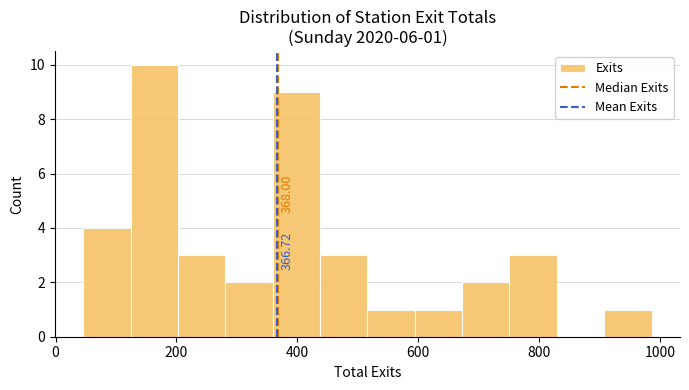

Around what value on the x-axis is the tallest bar? Give the approximate position of its centre, as read against the axis.

160